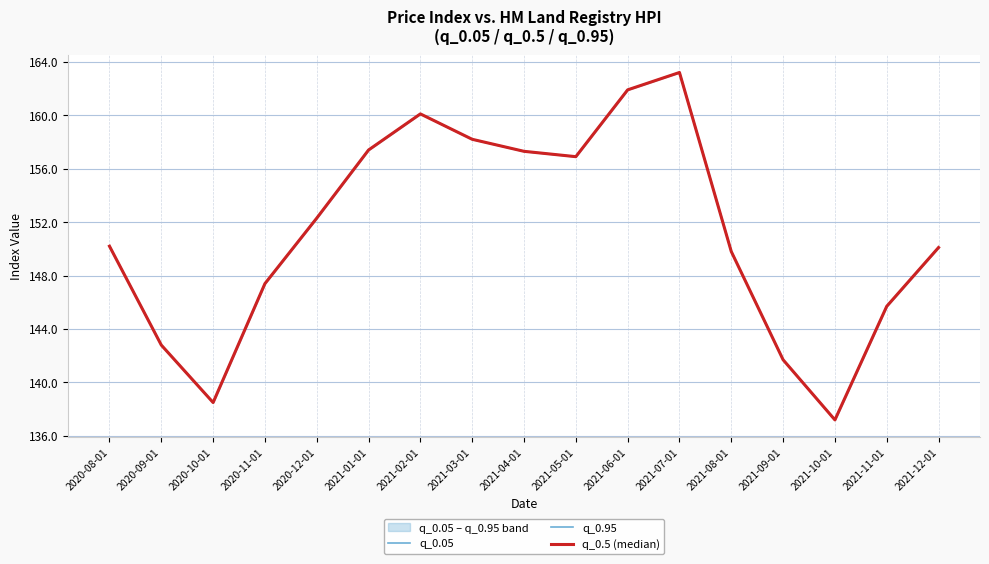

Between 2021-10-01 and 2020-10-01, which is larger?

2020-10-01